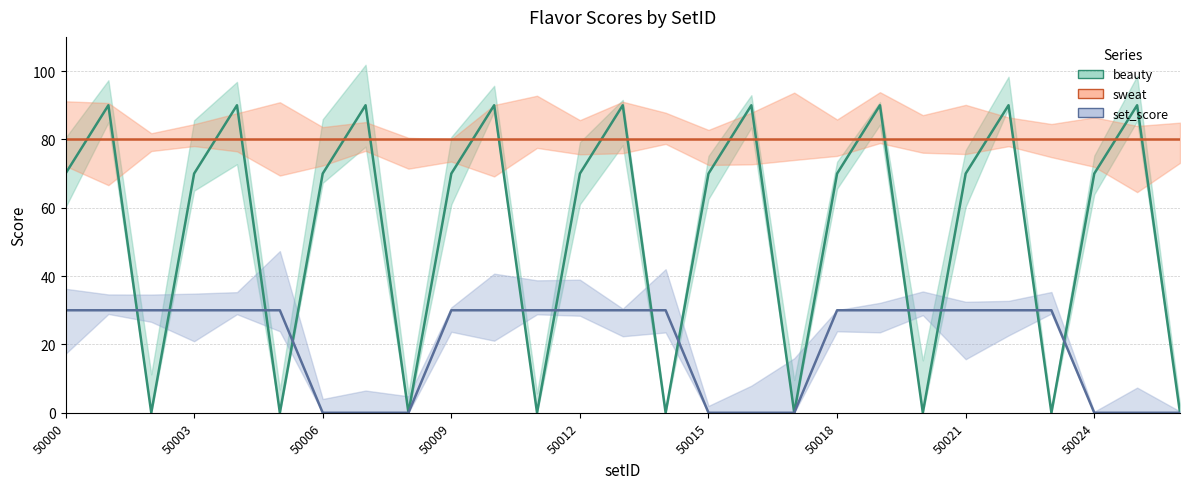

How many lines are shown in the chart?

3